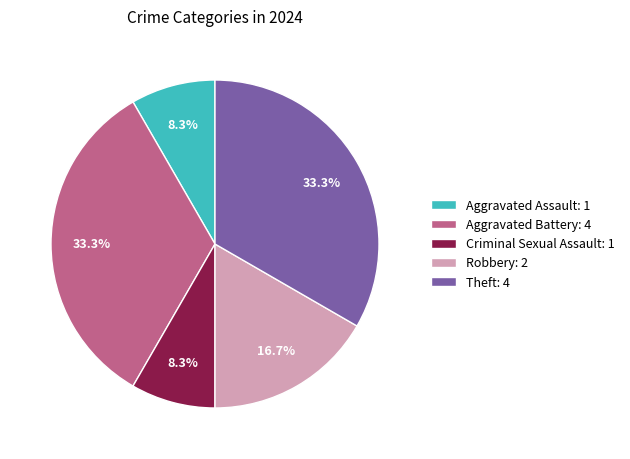

What percentage do Theft: 4 and Aggravated Battery: 4 together represent?

66.7%